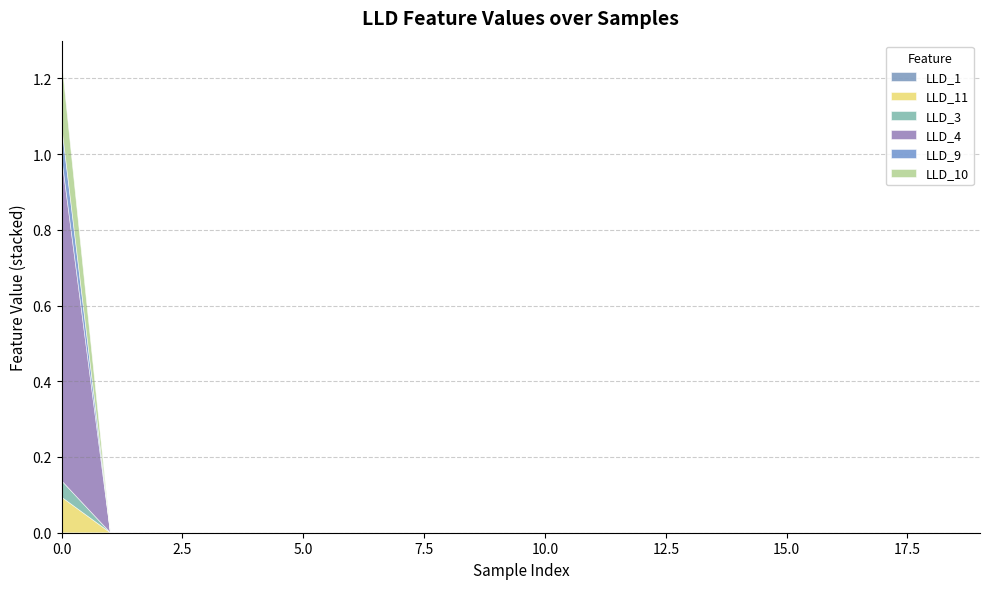

At which category does LLD_1 reach its first local valley?

8